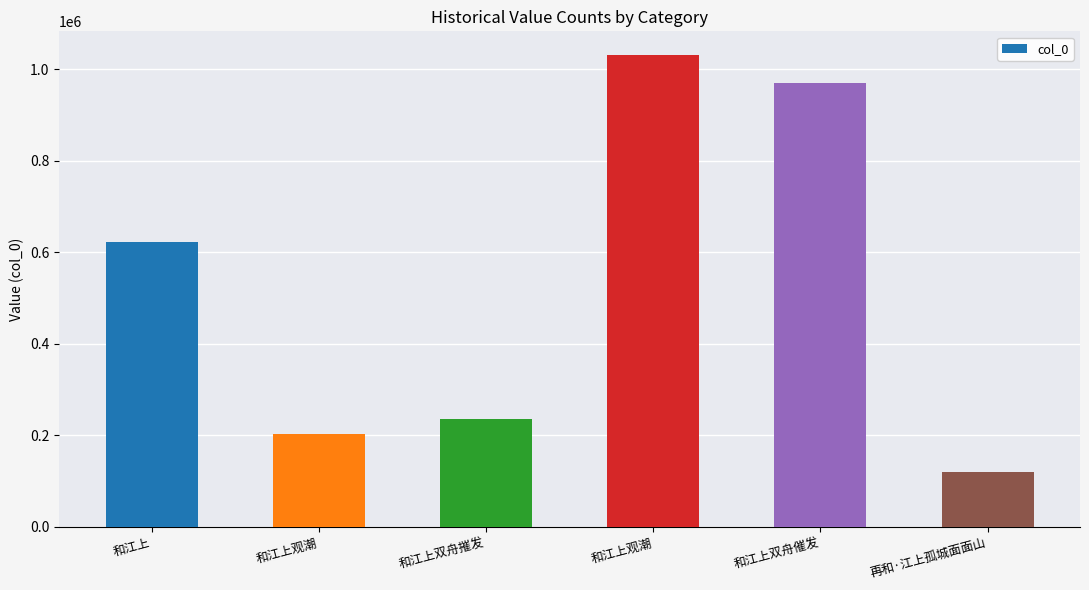

At which label does the data first exceed 621924?

和江上观潮